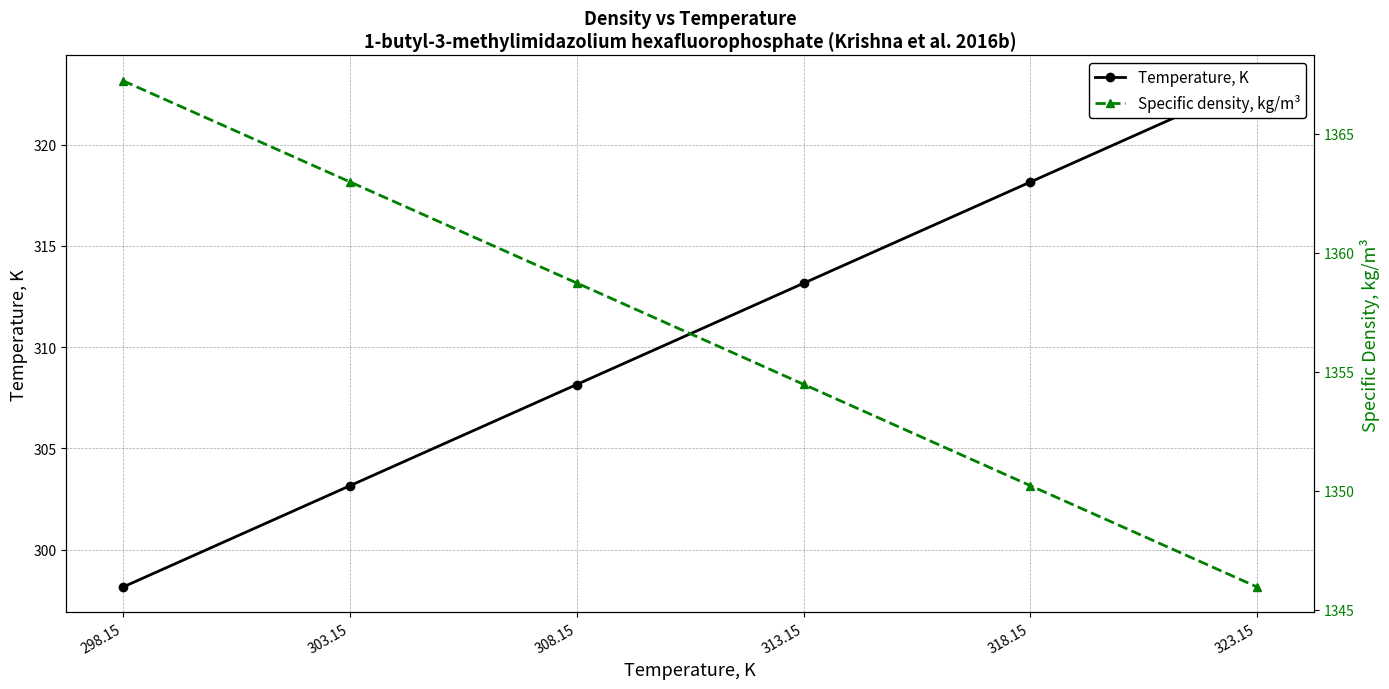

What is the sum of all Temperature, K values?

1863.9